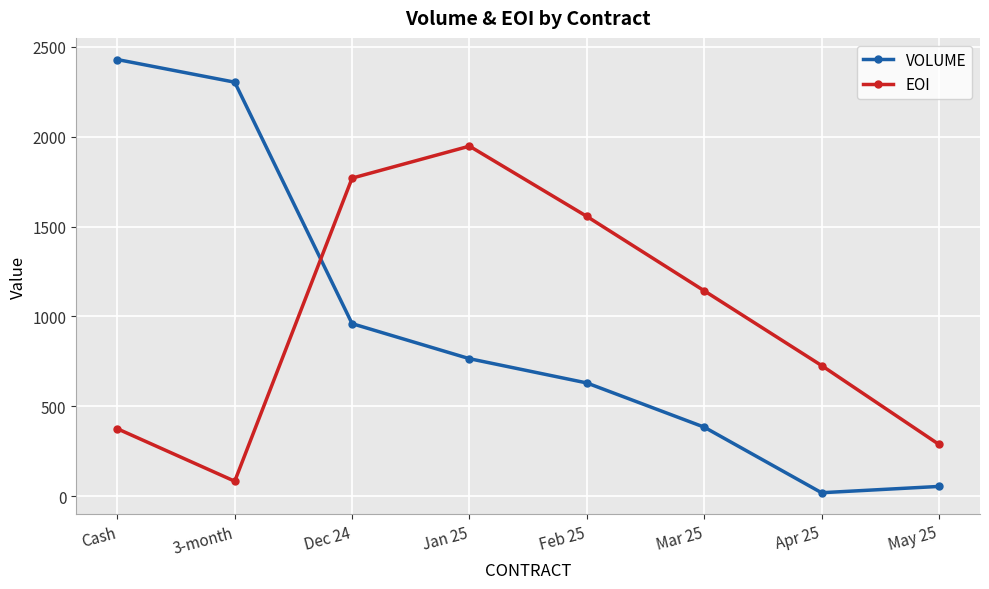

What position from the left is May 25?

8